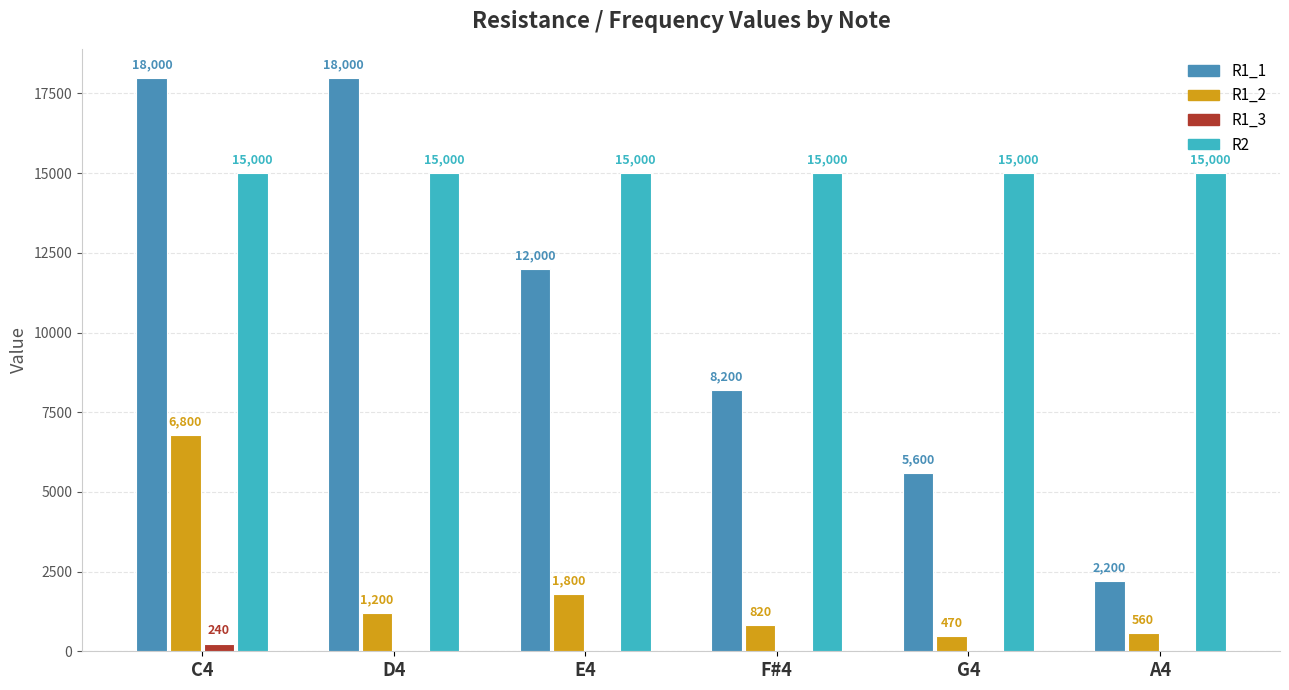

Reading left to right, what are all the values shown in this chart?

R1_1: C4=18000	D4=18000	E4=12000	F#4=8200	G4=5600	A4=2200
R1_2: C4=6800	D4=1200	E4=1800	F#4=820	G4=470	A4=560
R1_3: C4=240	D4=0	E4=0	F#4=0	G4=0	A4=0
R2: C4=15000	D4=15000	E4=15000	F#4=15000	G4=15000	A4=15000